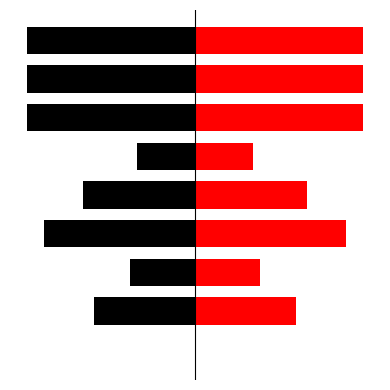

At which label does Left first exceed -20?

−40